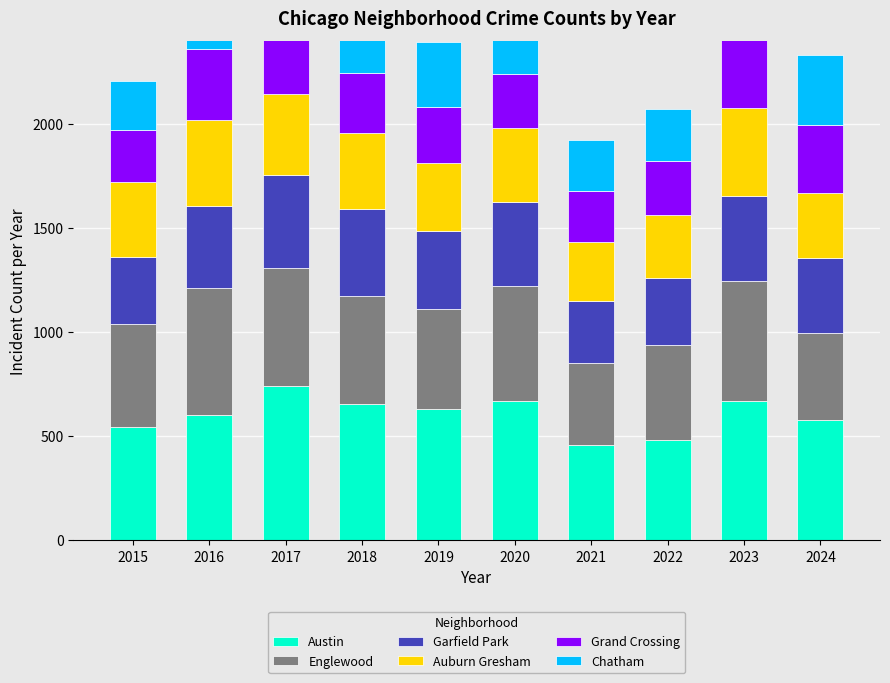

At how many categories does at least one series exceed 487?

8